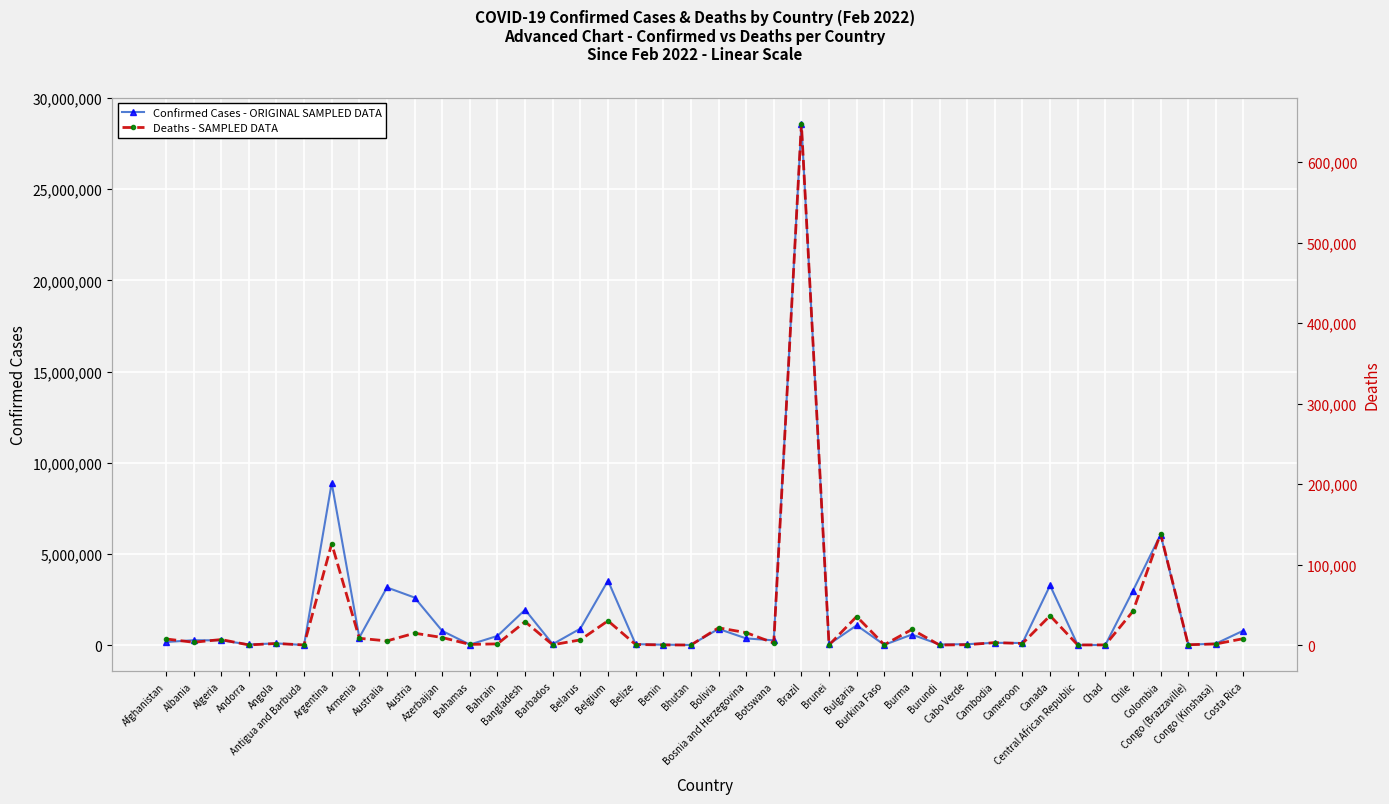

Is it true that Confirmed Cases - ORIGINAL SAMPLED DATA equals 2219397 at Canada?

False